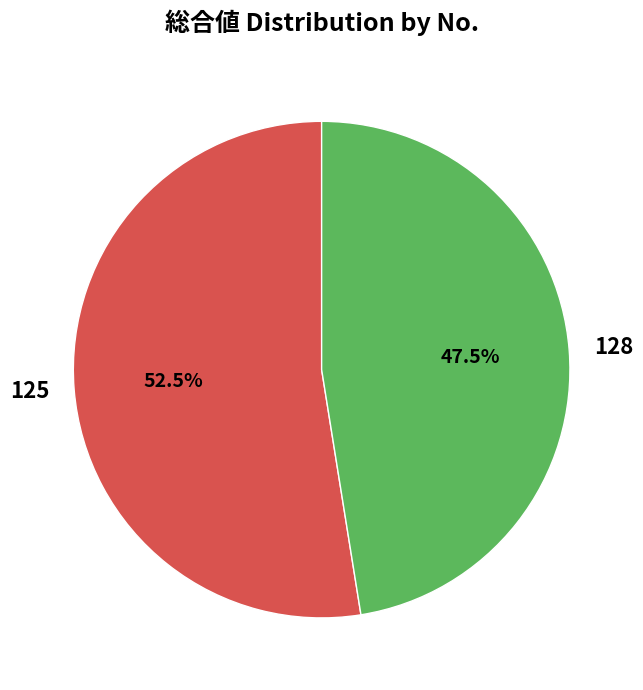

To the nearest percent, what is the average slice percentage?

50%